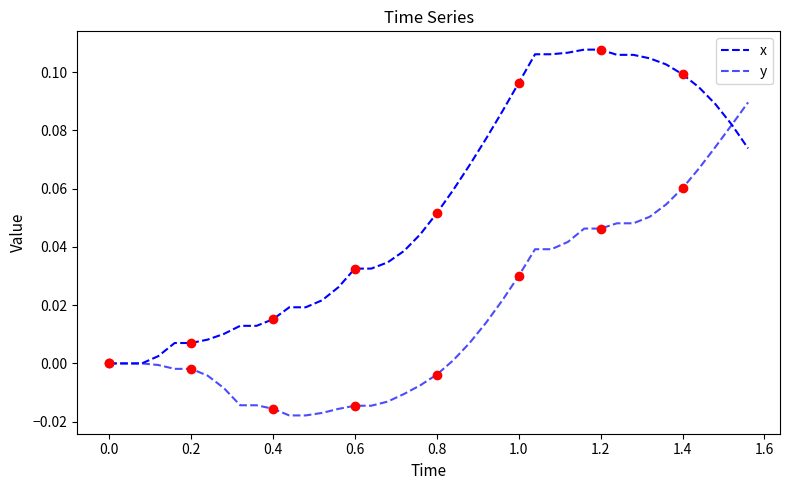

Count the number of categories in the chart.

40